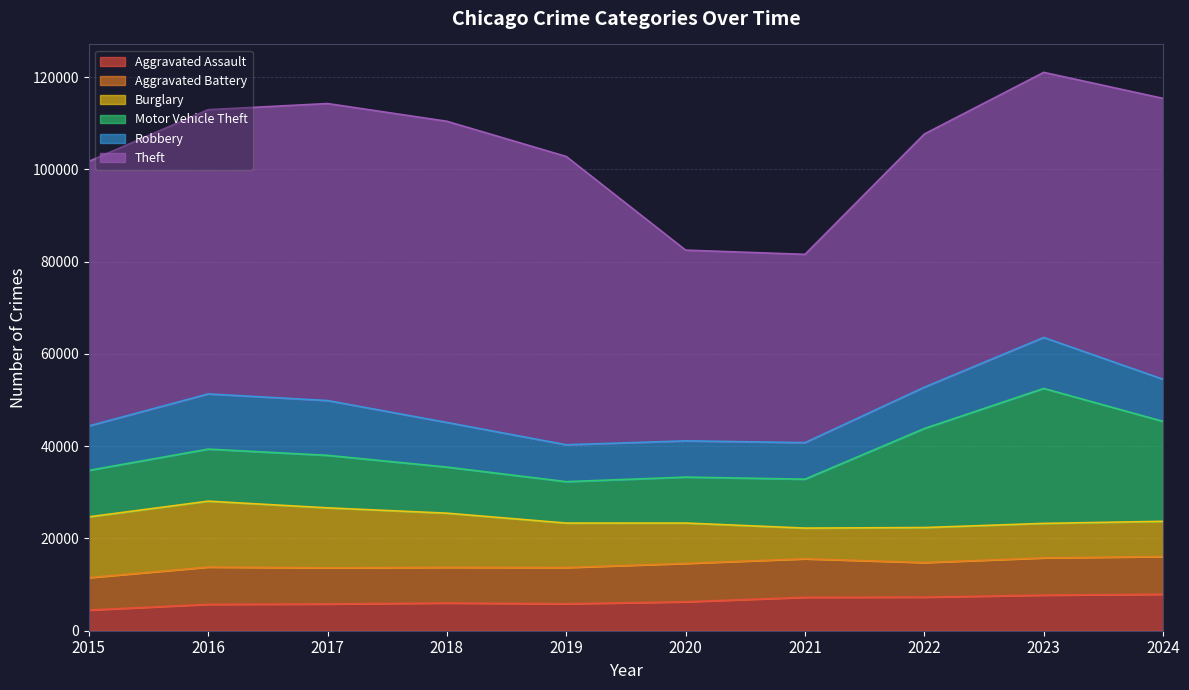

Reading right to left, transcribe all the data shown in this chart.

Aggravated Assault: 7900	7712	7280	7242	6265	5841	6002	5793	5713	4480
Aggravated Battery: 8181	8077	7493	8346	8321	7858	7735	7845	8085	7019
Burglary: 7641	7480	7594	6661	8758	9638	11747	13001	14289	13184
Motor Vehicle Theft: 21652	29253	21466	10605	9959	8978	9985	11380	11285	10068
Robbery: 9133	11053	8964	7920	7855	7995	9681	11880	11960	9638
Theft: 60891	57470	54891	40818	41345	62497	65290	64386	61623	57352